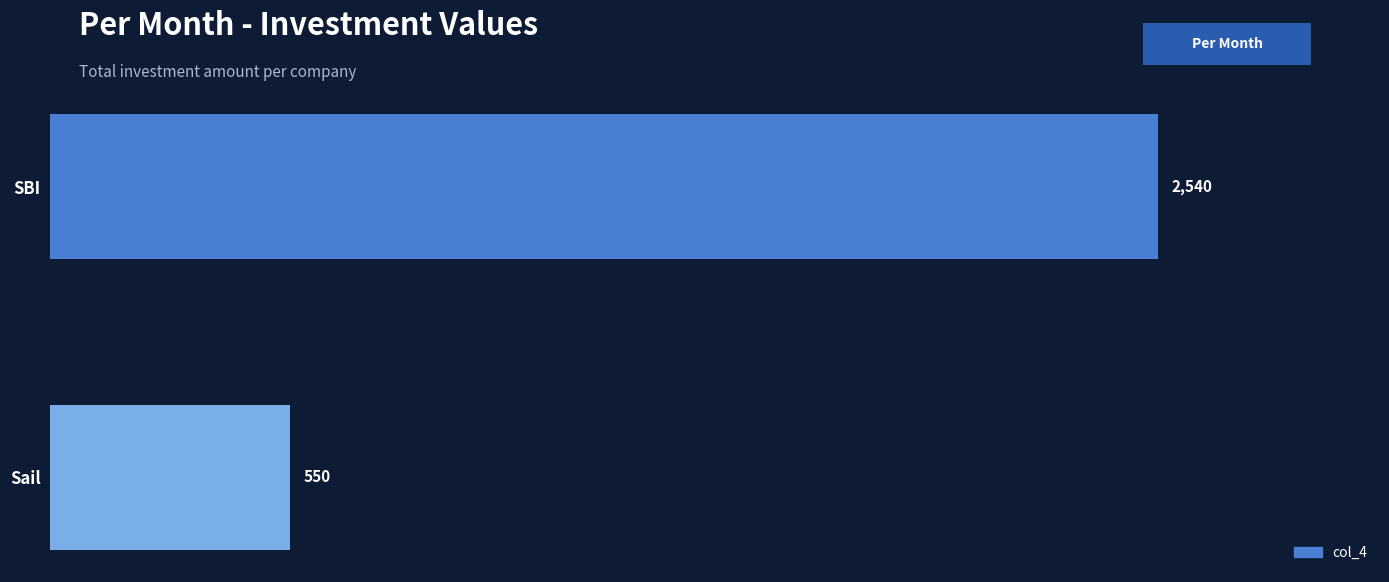

What is the minimum value shown in the chart?

550